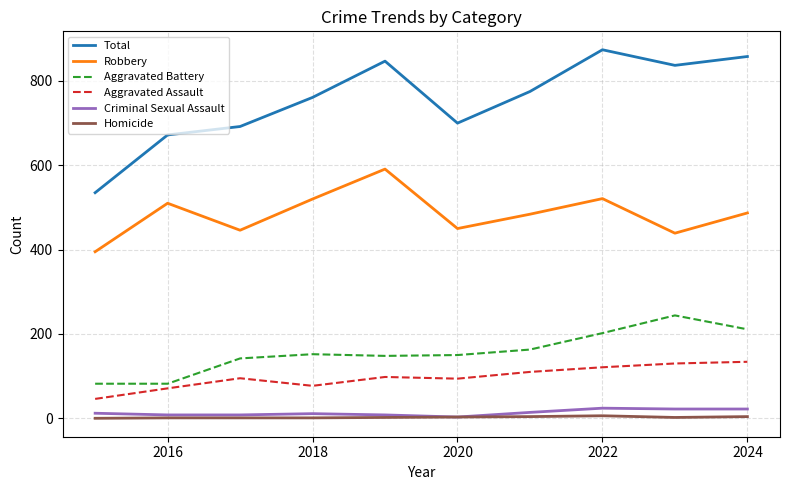

Which series has the largest total across all categories?

Total